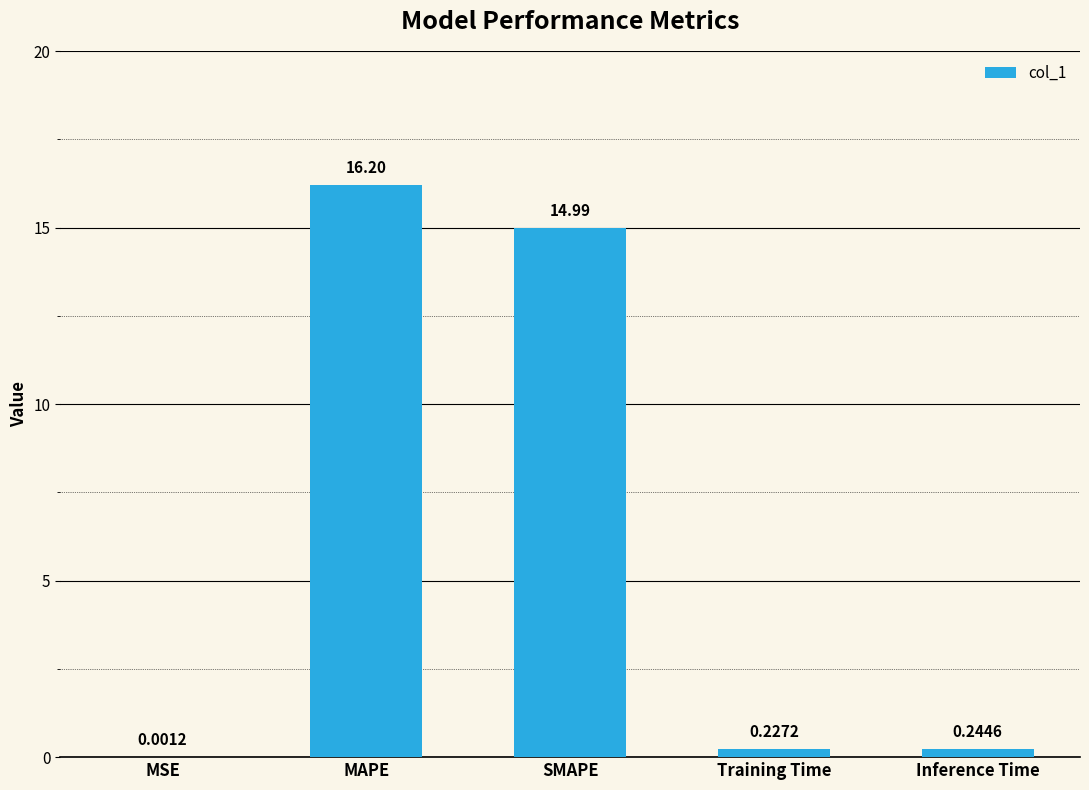

What is the change in value from MAPE to Inference Time?

-16.0